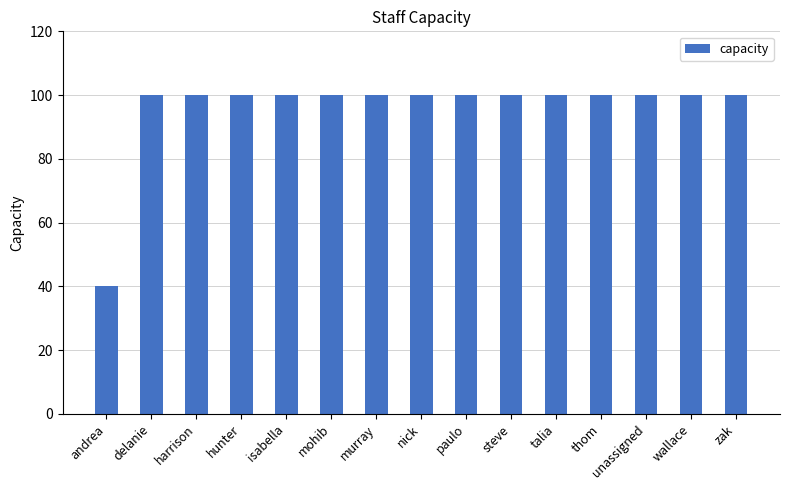

How many categories are shown in the chart?

15